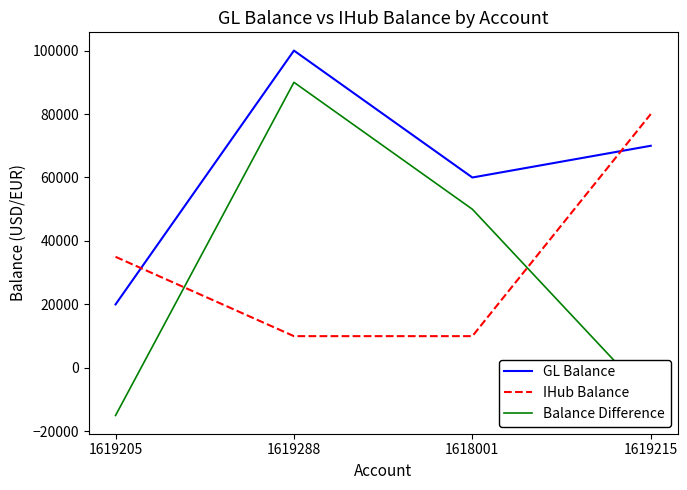

Reading left to right, extract all data points from this chart.

GL Balance: 1619205=20000	1619288=100000	1618001=60000	1619215=70000
IHub Balance: 1619205=35000	1619288=10000	1618001=10000	1619215=80000
Balance Difference: 1619205=-15000	1619288=90000	1618001=50000	1619215=-10000